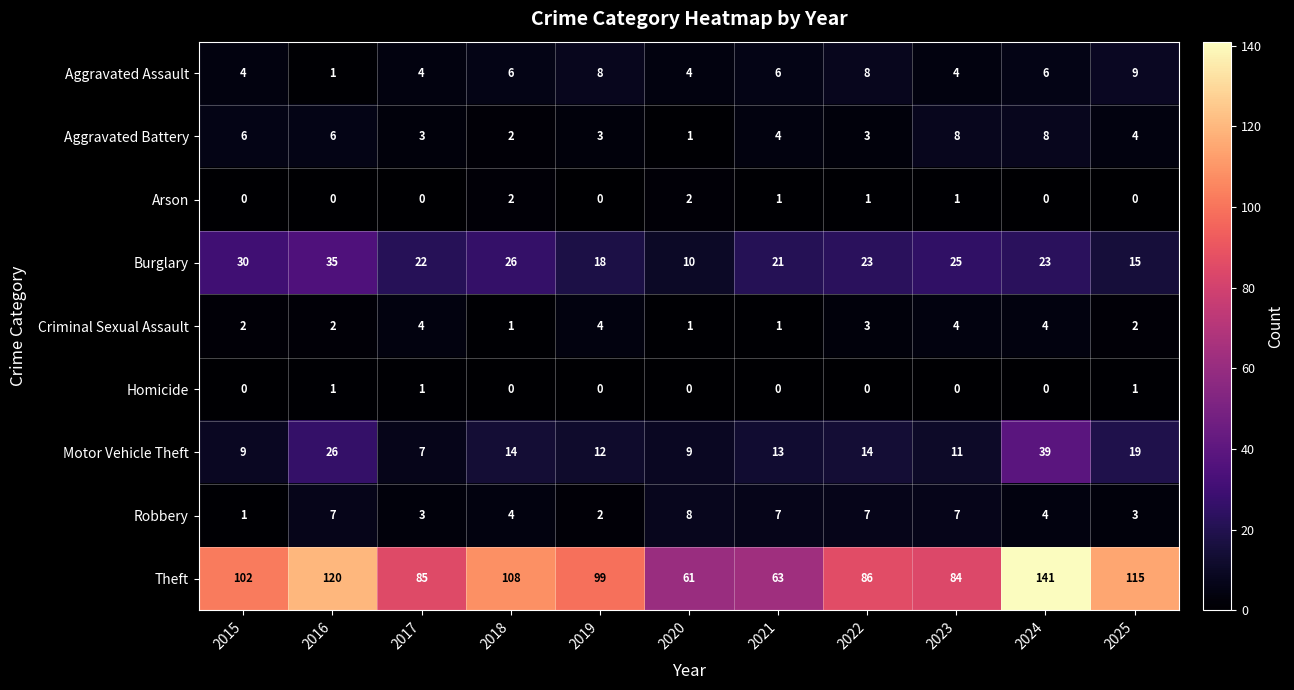

What is the maximum value shown in the chart?

141